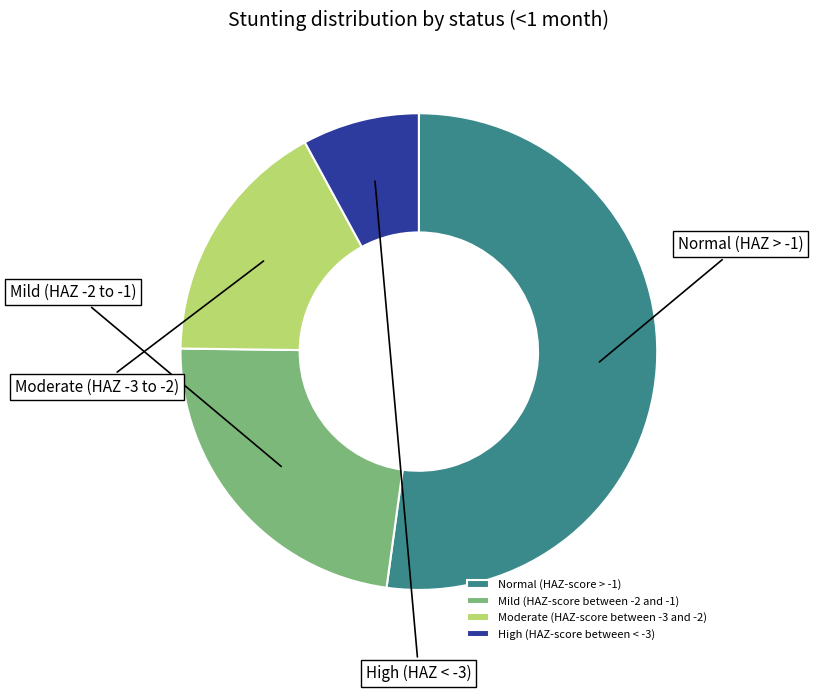

Which slice is the largest?

Normal (HAZ-score > -1)